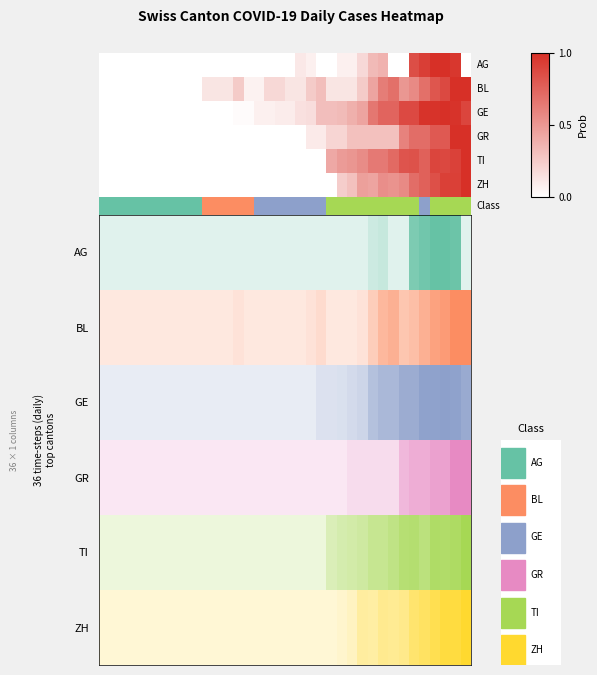

What is the difference between the values at 29 and 9?

0.6